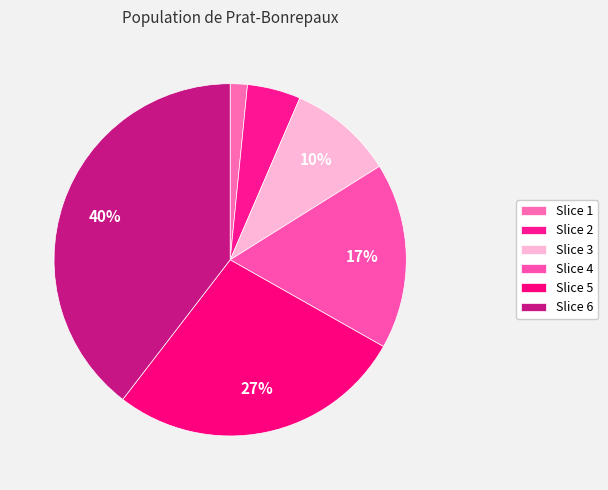

Rank the categories by value from highest to lowest.

Slice 6, Slice 5, Slice 4, Slice 3, Slice 2, Slice 1